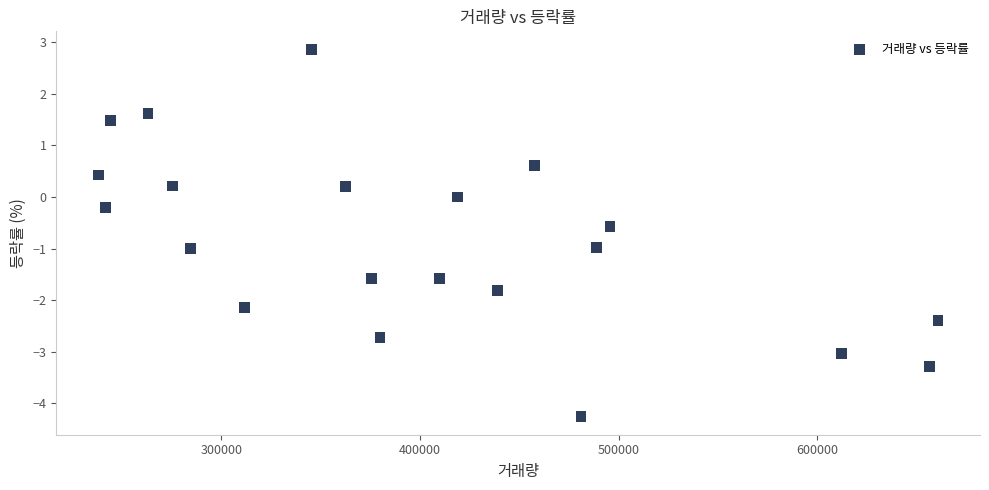

What is the range of X values (max minus min)?

422822.0